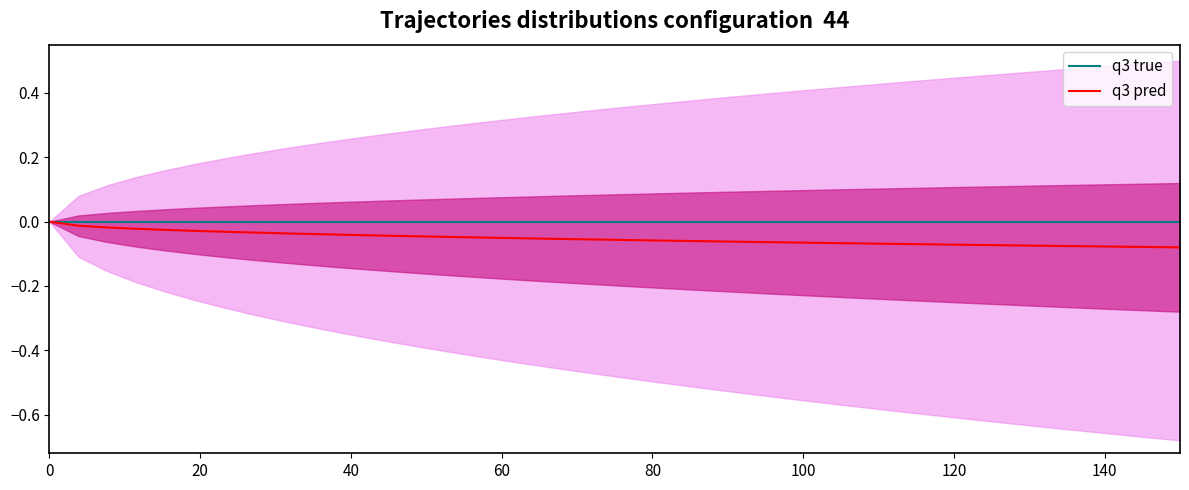

Reading left to right, what are all the values shown in this chart?

q3 true: 0.0	0.0	0.0	0.0	0.0	0.0	0.0	0.0	0.0	0.0	0.0	0.0	0.0	0.0	0.0	0.0	0.0	0.0	0.0	0.0	0.0	0.0	0.0	0.0	0.0	0.0	0.0	0.0	0.0	0.0	0.0	0.0	0.0	0.0	0.0	0.0	0.0	0.0	0.0	0.0
q3 pred: -0.0	-0.0	-0.0	-0.0	-0.0	-0.0	-0.0	-0.0	-0.0	-0.0	-0.0	-0.0	-0.0	-0.0	-0.0	-0.0	-0.1	-0.1	-0.1	-0.1	-0.1	-0.1	-0.1	-0.1	-0.1	-0.1	-0.1	-0.1	-0.1	-0.1	-0.1	-0.1	-0.1	-0.1	-0.1	-0.1	-0.1	-0.1	-0.1	-0.1